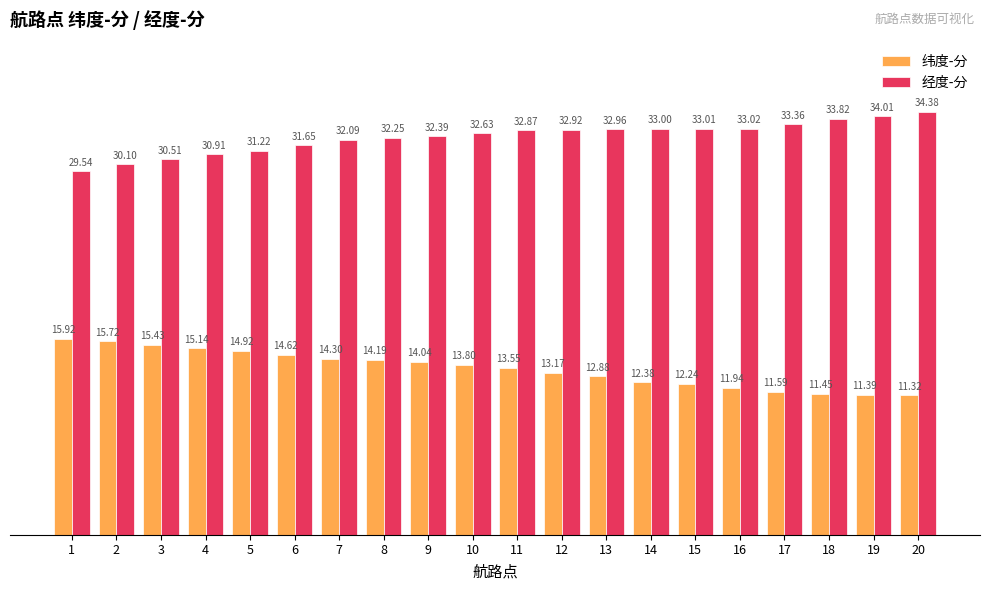

Does the chart contain any negative values?

No